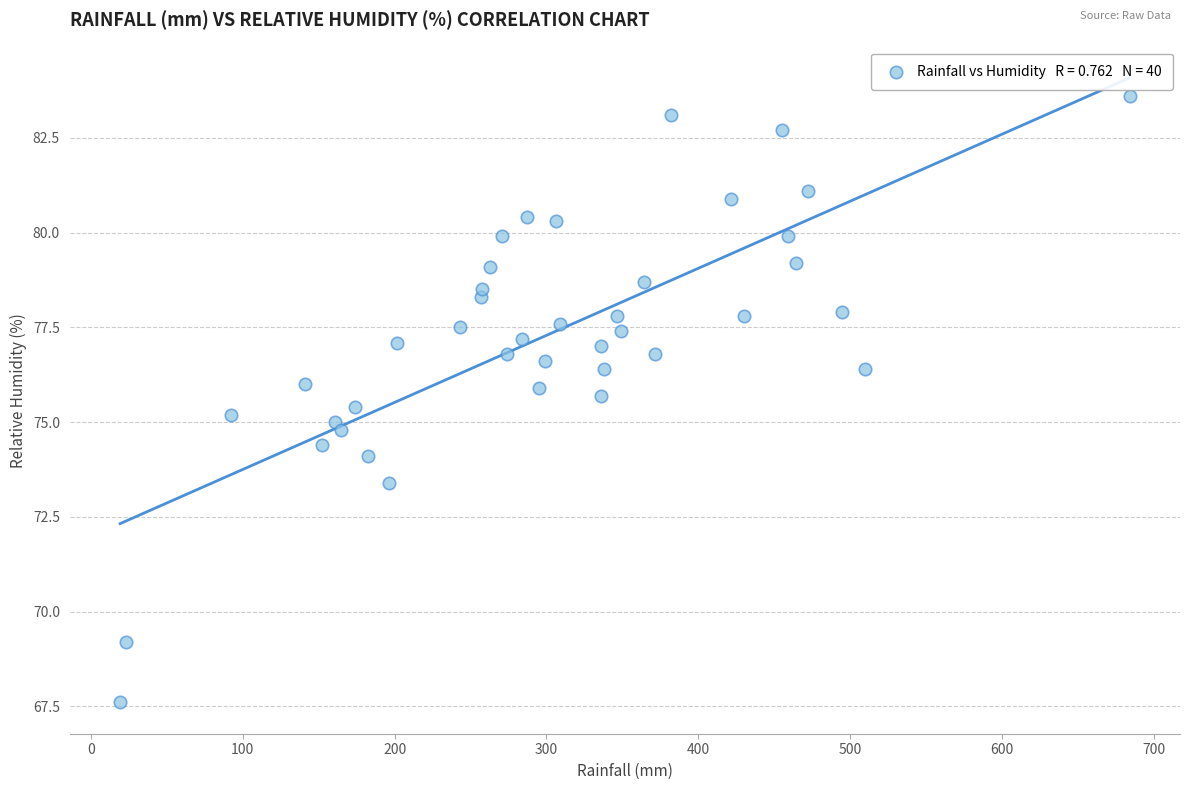

What is the range of X values (max minus min)?

664.8